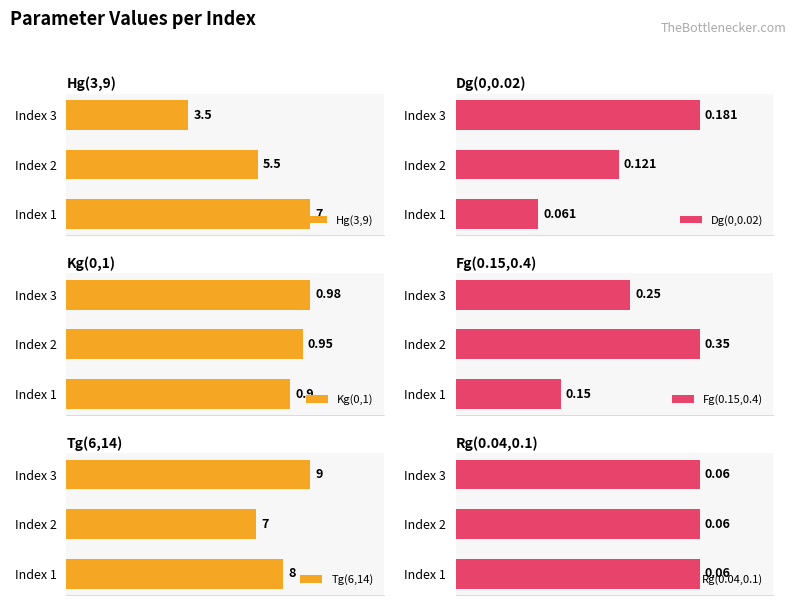

Are the bars horizontal?

Yes